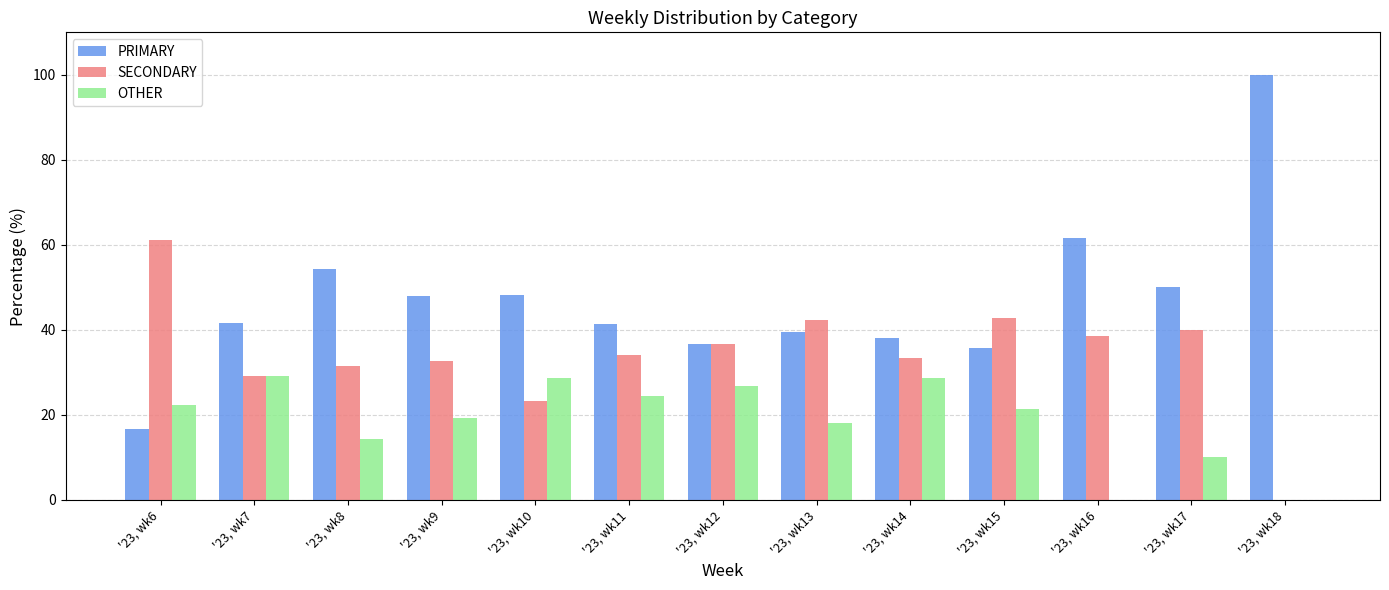

How many groups of bars are there?

13